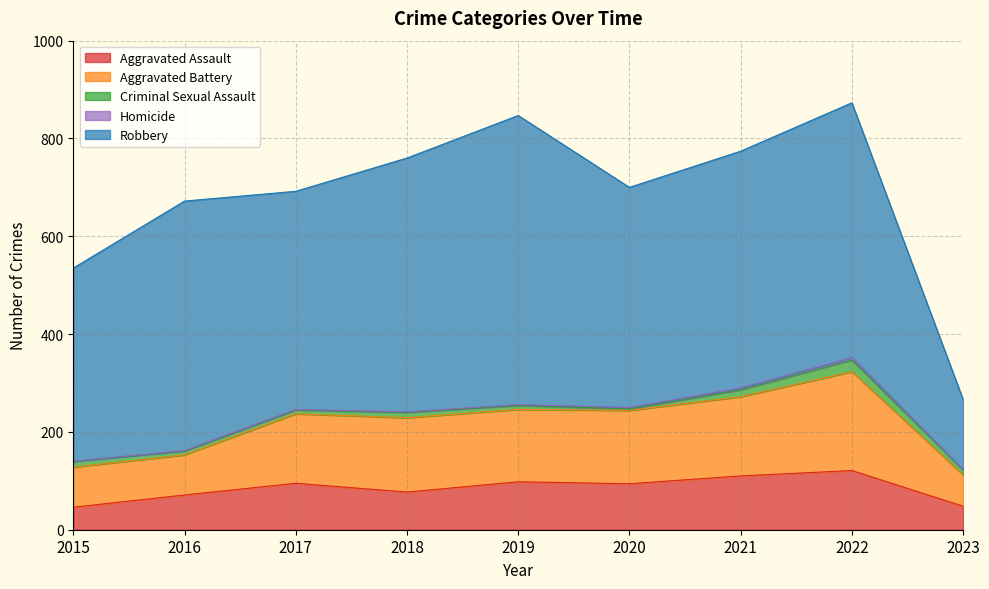

Reading right to left, what are all the values shown in this chart?

Aggravated Assault: 48	121	110	94	98	77	95	71	46
Aggravated Battery: 64	202	162	150	148	152	142	82	82
Criminal Sexual Assault: 10	24	14	3	8	11	8	8	12
Homicide: 1	5	4	3	2	1	1	1	0
Robbery: 143	521	484	450	591	519	446	510	395